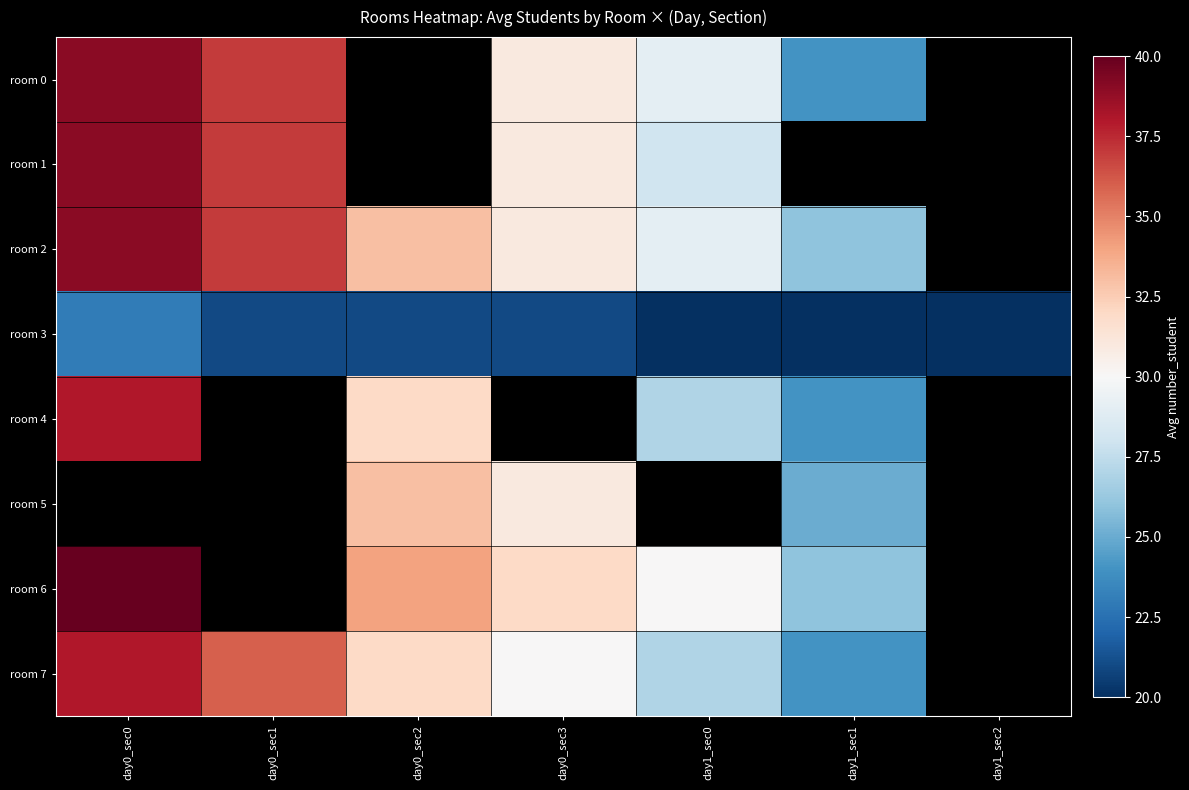

Which category has the highest value across all series?

day0_sec0